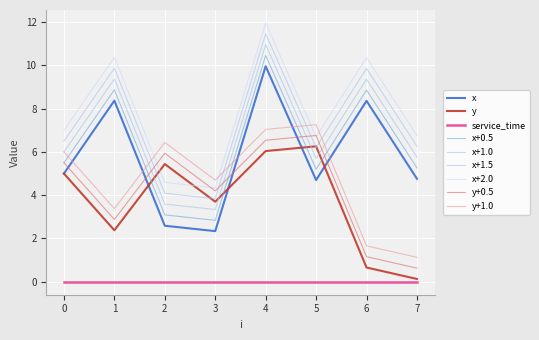

Does the chart have visible grid lines?

Yes